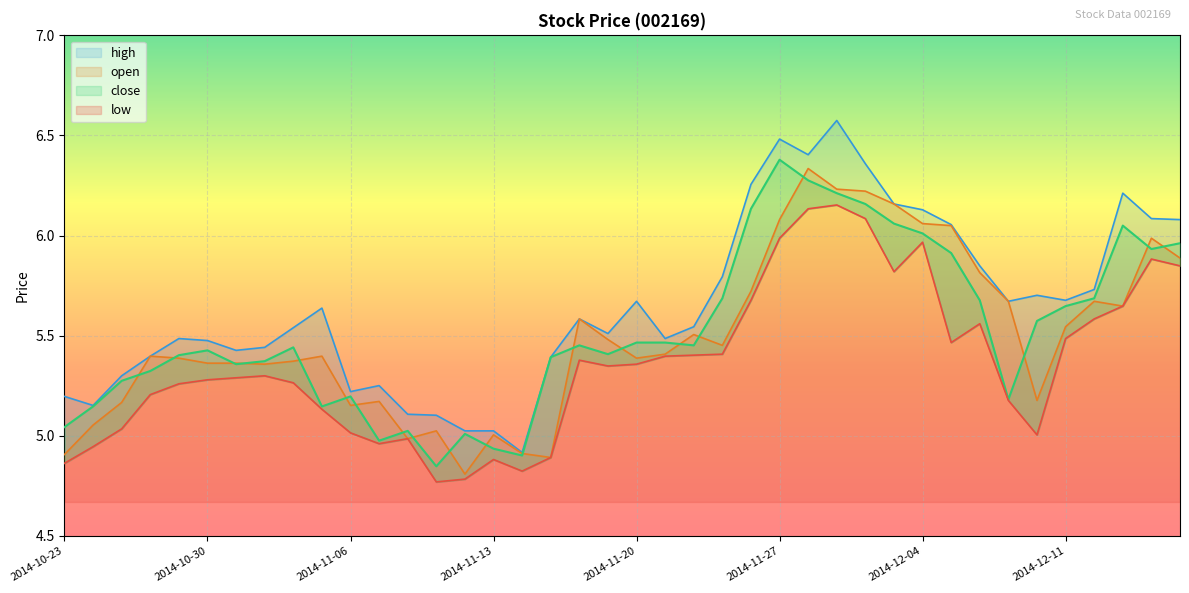

At which category does close reach its first local valley?

2014-10-31